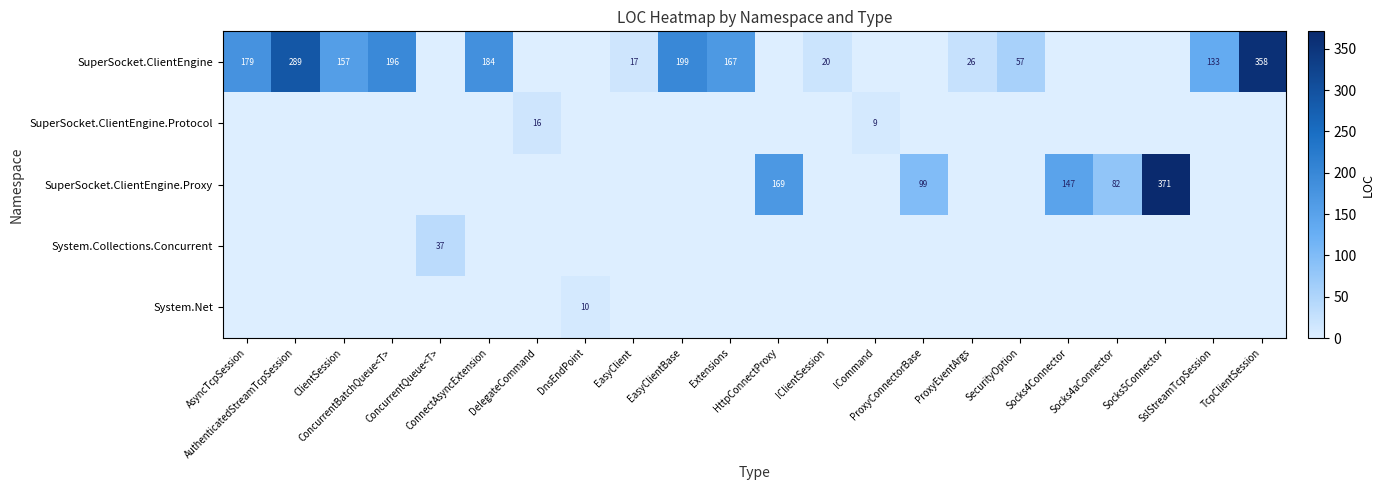

What is the total value across all series at Socks4Connector?

147